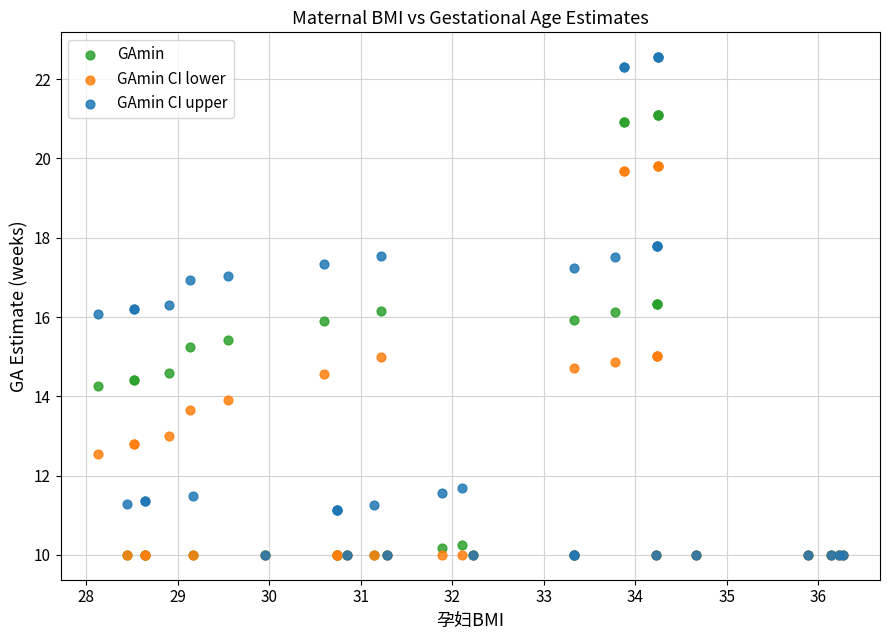

Which series has the widest spread of Y values?

GAmin CI upper